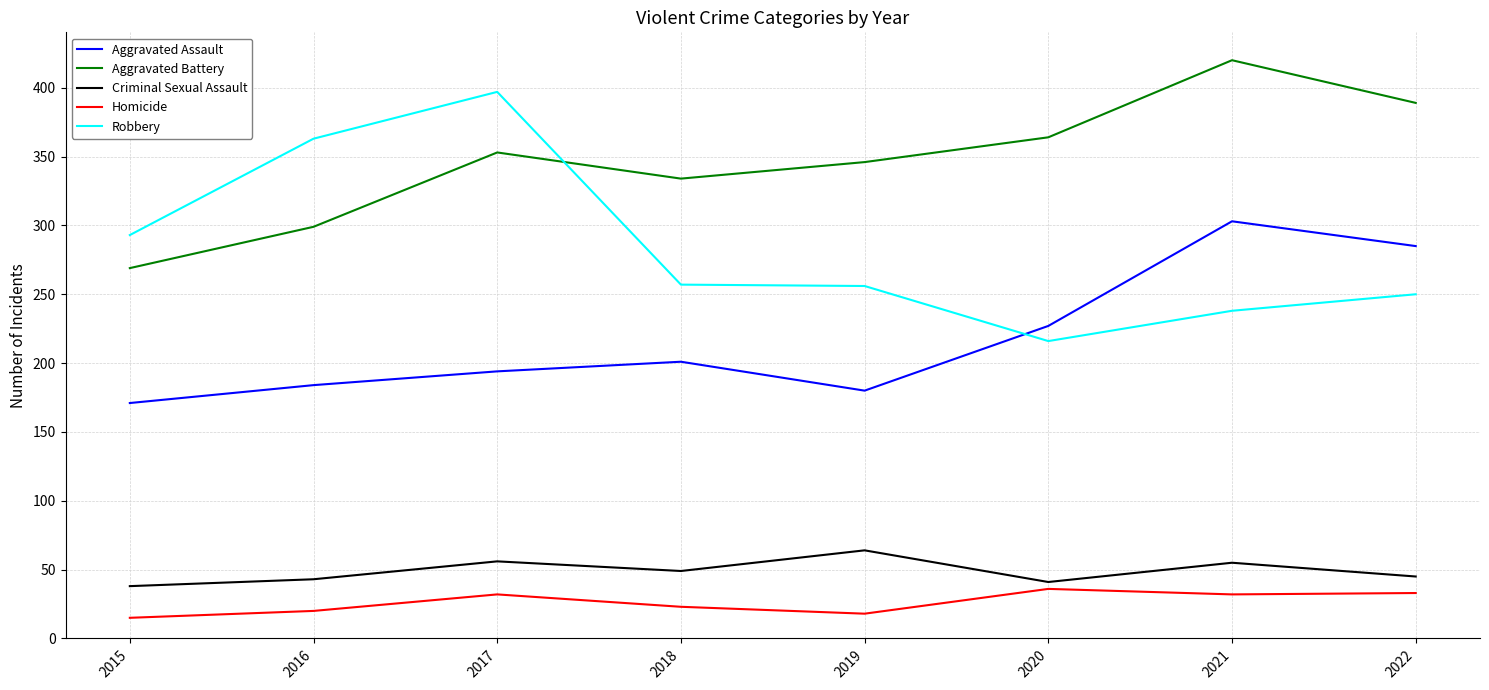

Which series has the largest total across all categories?

Aggravated Battery